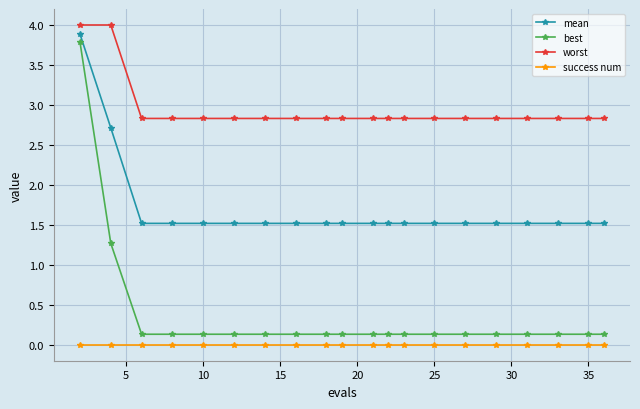

True or false: best and mean cross at least once.

False